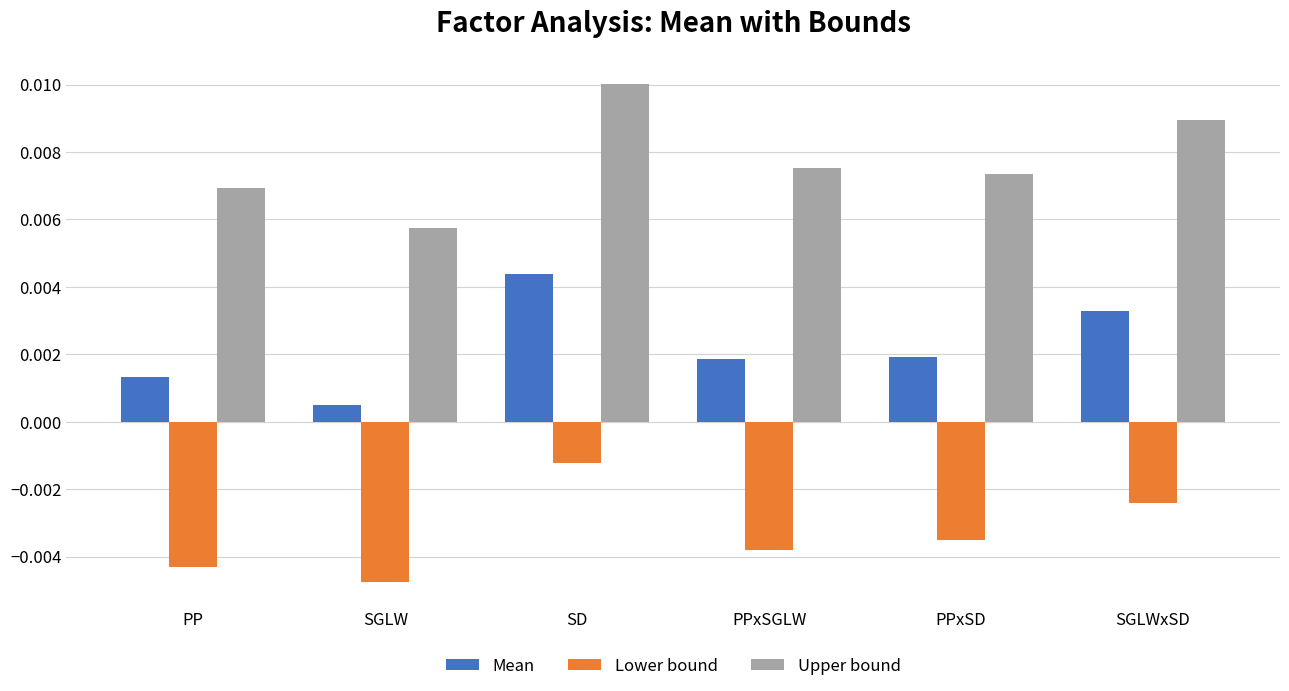

At SD, list the series in order from smallest to largest.

Lower bound, Mean, Upper bound